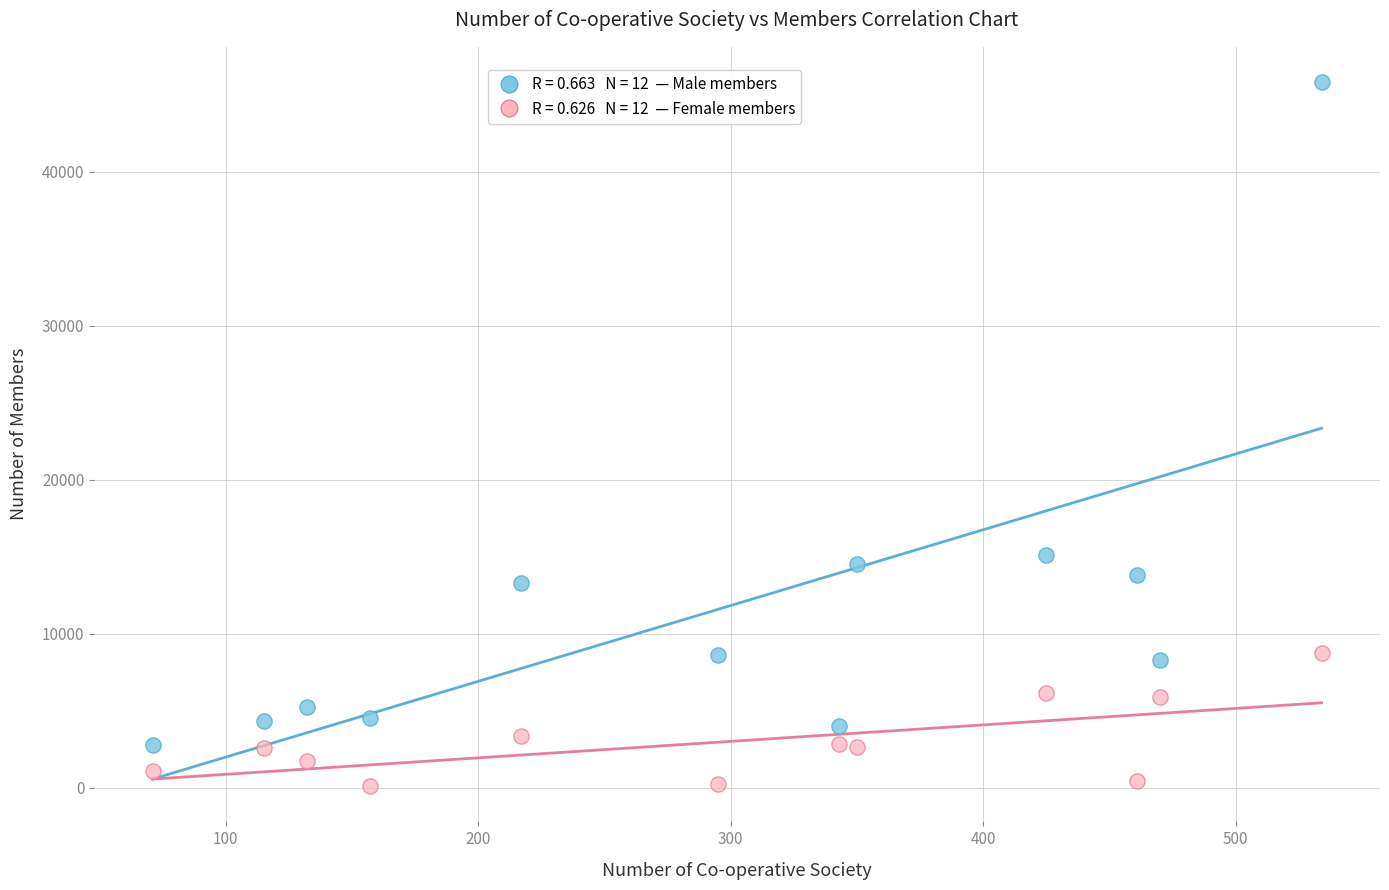

Across all series, what Y value is closest to 22960?

15100